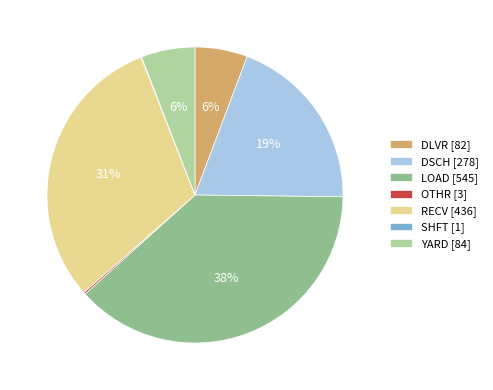

To the nearest percent, what is the difference between the largest and smallest slice percentages?

38%